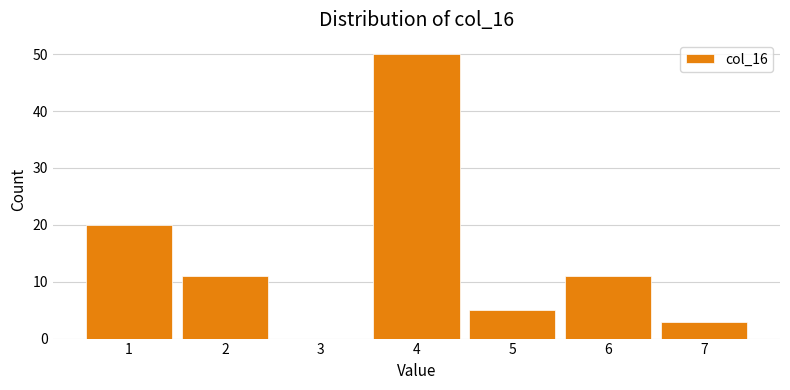

What is the height of the bar covering 6.5 to 7.5 on the x-axis? The values are not printed on the chart, so give them approximately, as read against the axis.

3